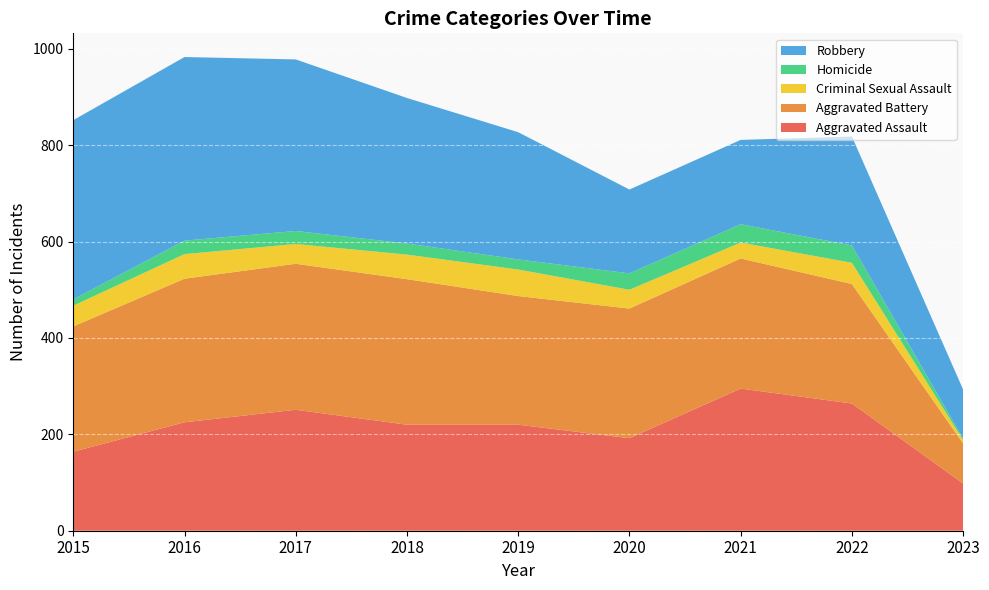

Reading left to right, what are all the values shown in this chart?

Aggravated Assault: 164	225	251	220	220	192	295	264	98
Aggravated Battery: 260	298	303	302	267	269	270	248	83
Criminal Sexual Assault: 43	51	41	51	55	39	33	44	7
Homicide: 13	28	27	23	21	34	38	36	3
Robbery: 372	381	356	302	264	174	175	226	102